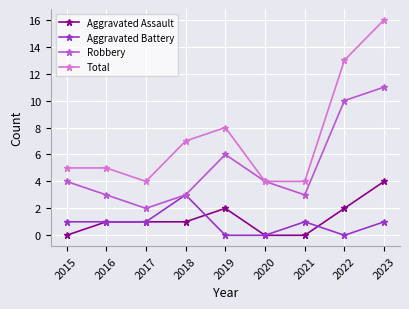

What is the maximum value for Aggravated Assault?

4